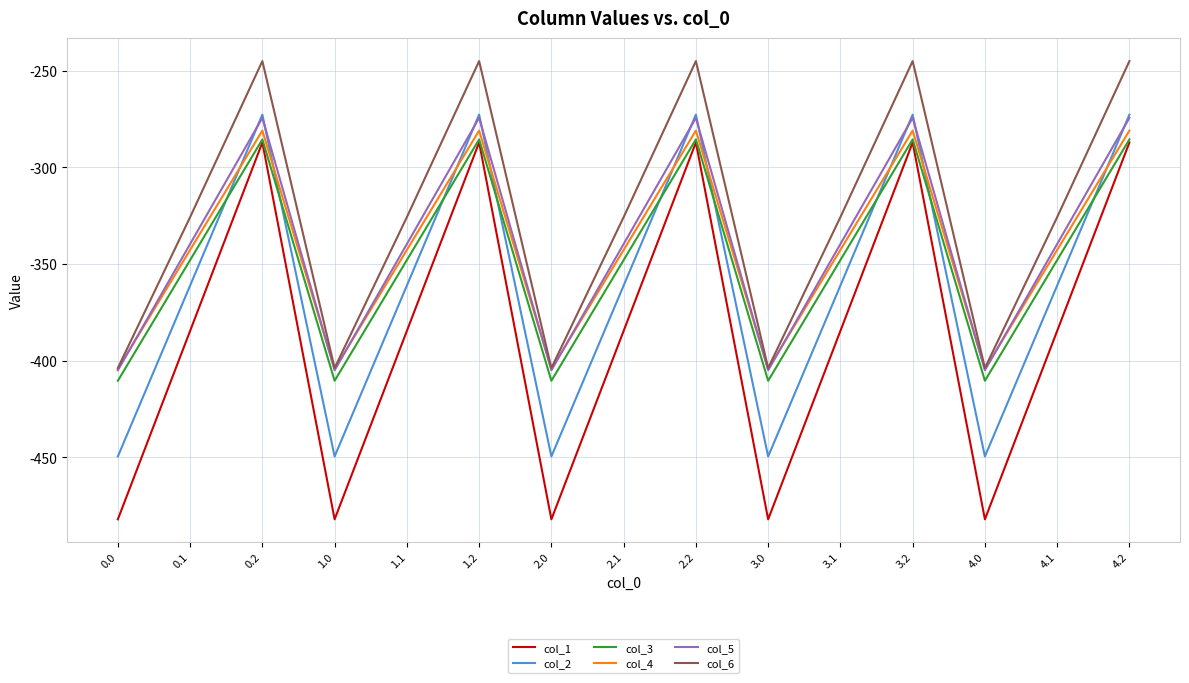

Which series has the largest range (max minus min)?

col_1